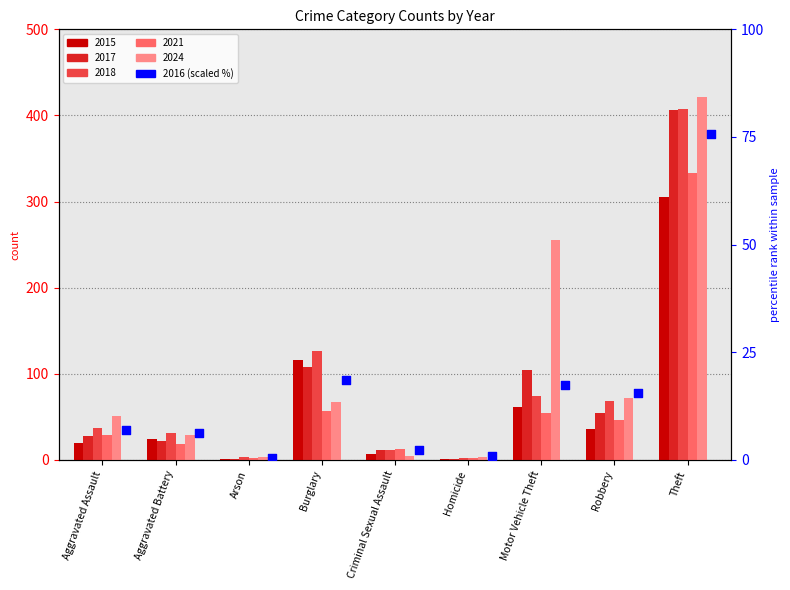

What is the change in value from Arson to Motor Vehicle Theft?

+16.8